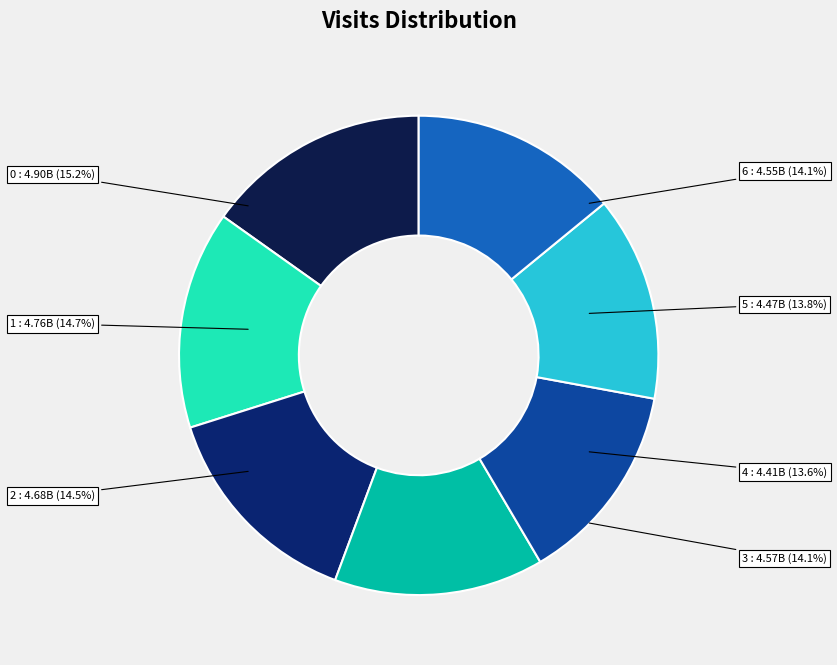

Approximately how many times larger is the value at 5 compared to 3?

1.0